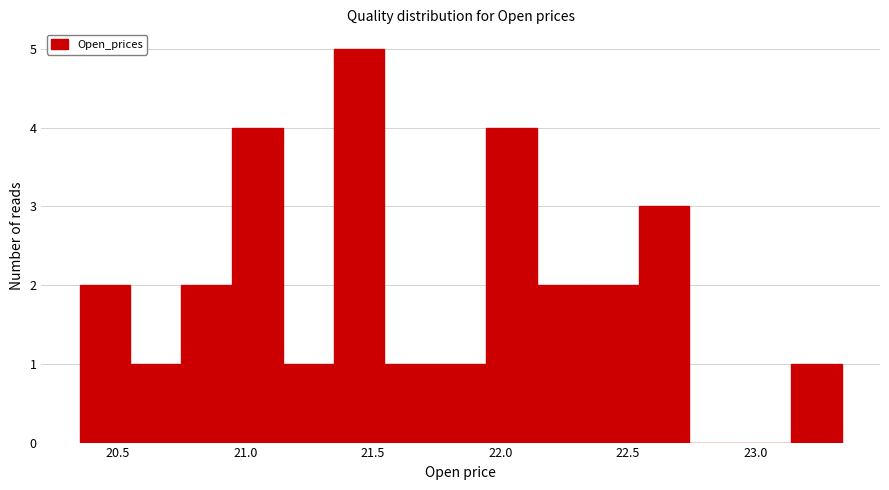

Read against the x-axis, roughly where is the centre of the tallest bar?

21.45